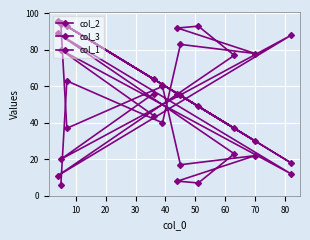

How many intersections are there between col_1 and col_2?

4